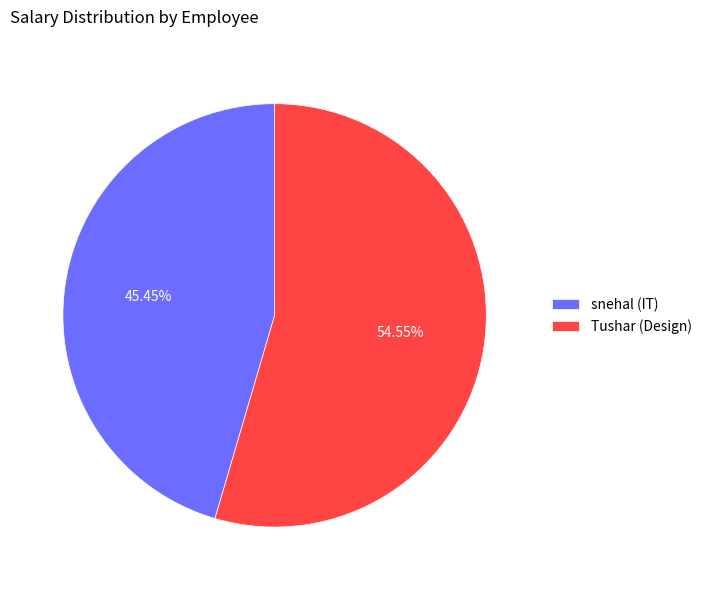

True or false: snehal (IT) accounts for 45% of the total.

True